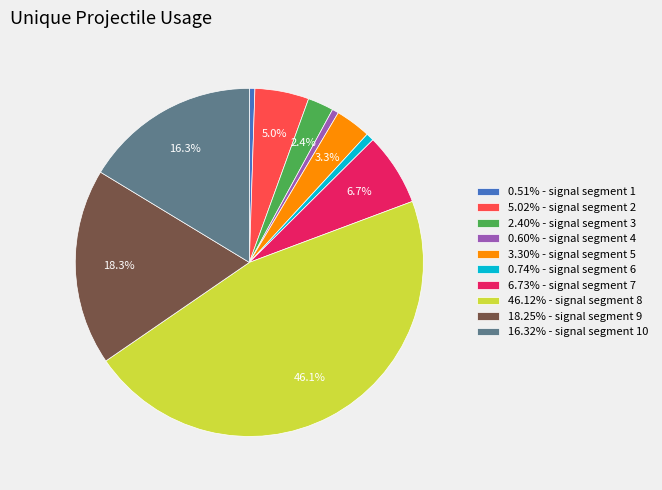

Do 5.02% - signal segment 2 and 3.30% - signal segment 5 together represent more than half of the pie?

No